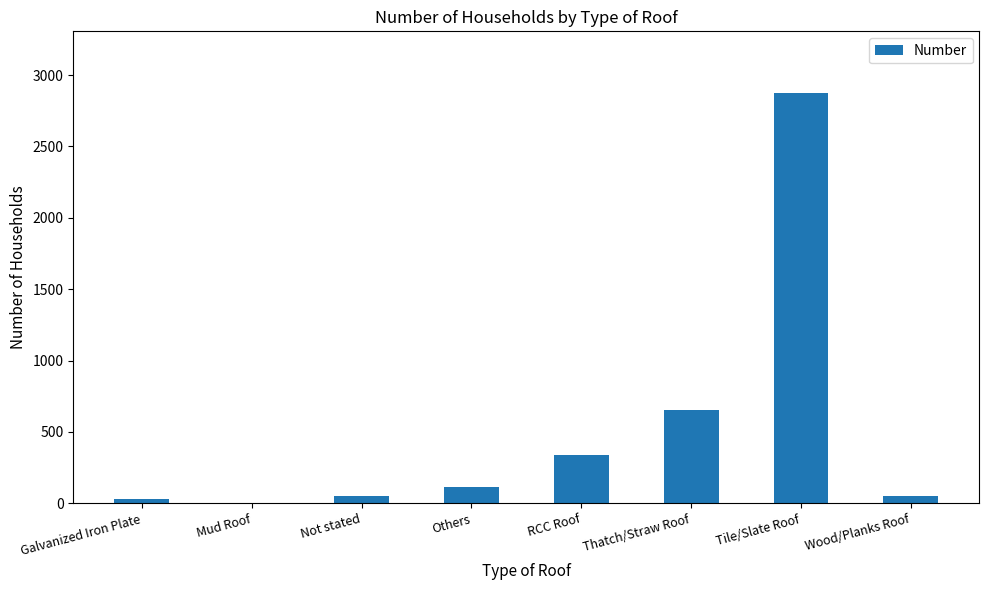

Where is the data nearest to the value 1437?

Thatch/Straw Roof